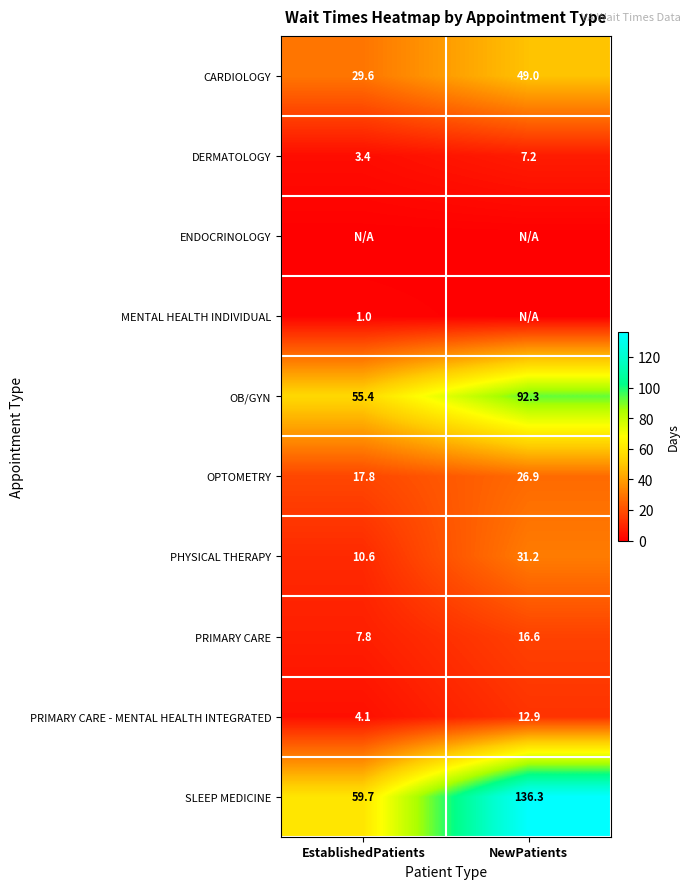

Which label corresponds to the smallest value in the chart?

EstablishedPatients